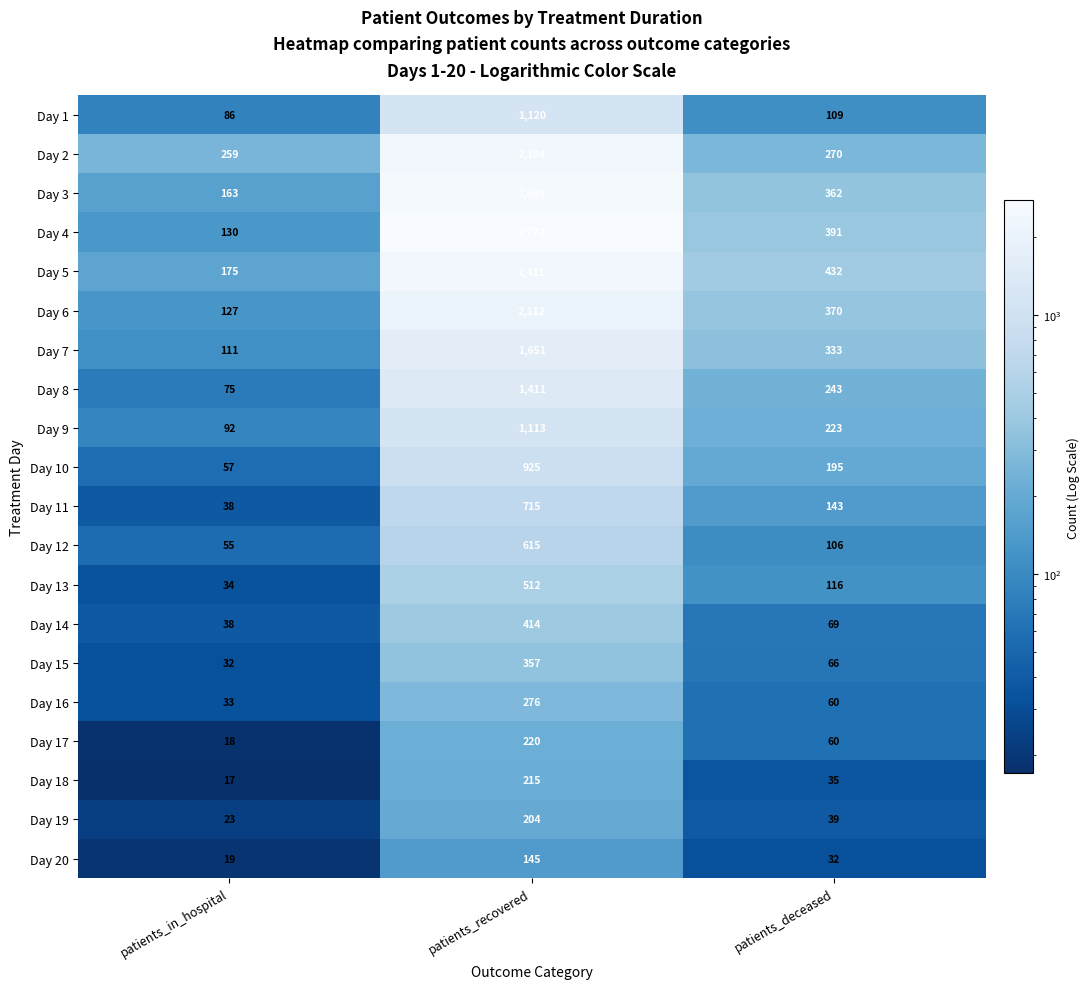

Rank the series by their maximum value, from lowest to highest.

Day 20, Day 19, Day 18, Day 17, Day 16, Day 15, Day 14, Day 13, Day 12, Day 11, Day 10, Day 9, Day 1, Day 8, Day 7, Day 6, Day 2, Day 5, Day 3, Day 4